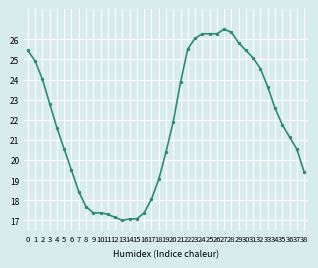

What is the smallest value displayed?

17.0